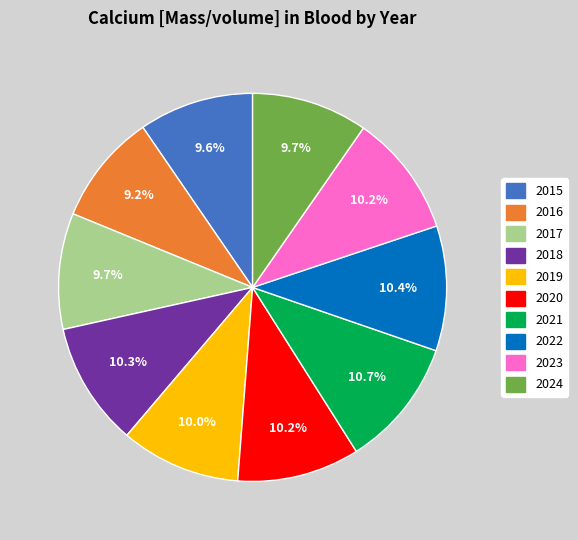

What is the total percentage of 2020 and 2019?

20.2%